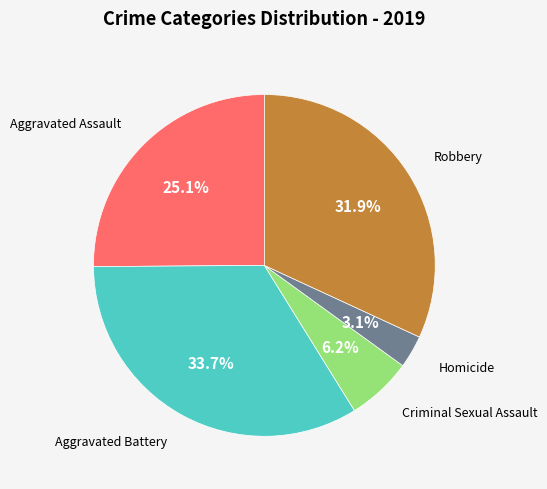

Does any single category account for the majority?

No